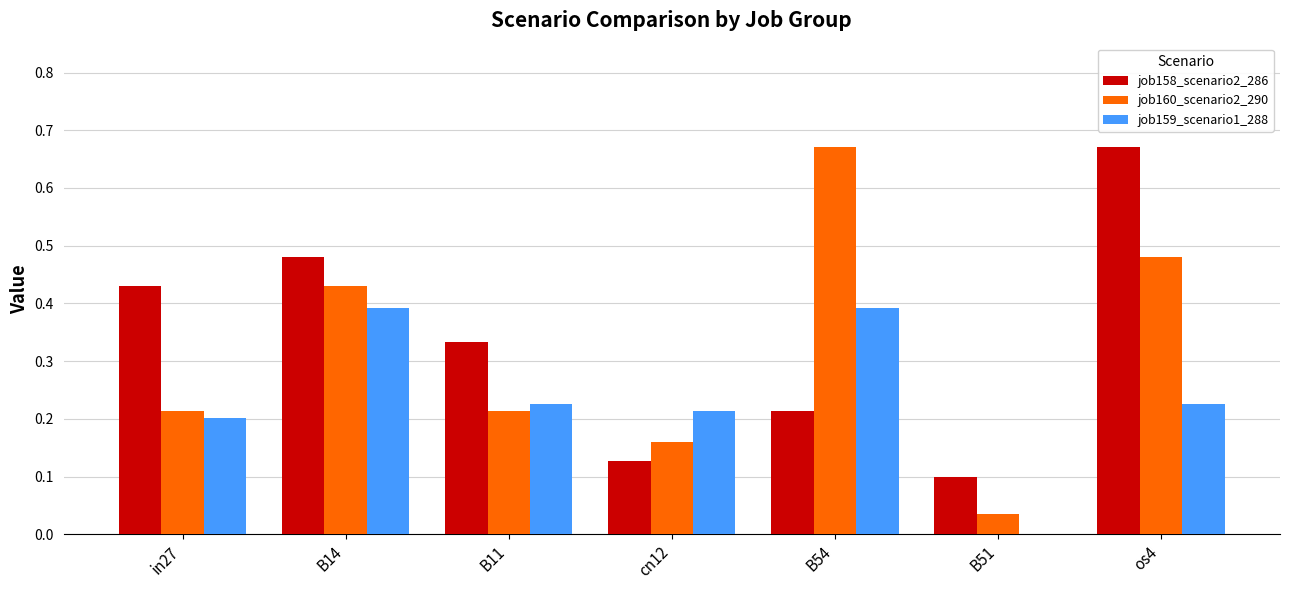

What is the total value across all series at in27?

0.8